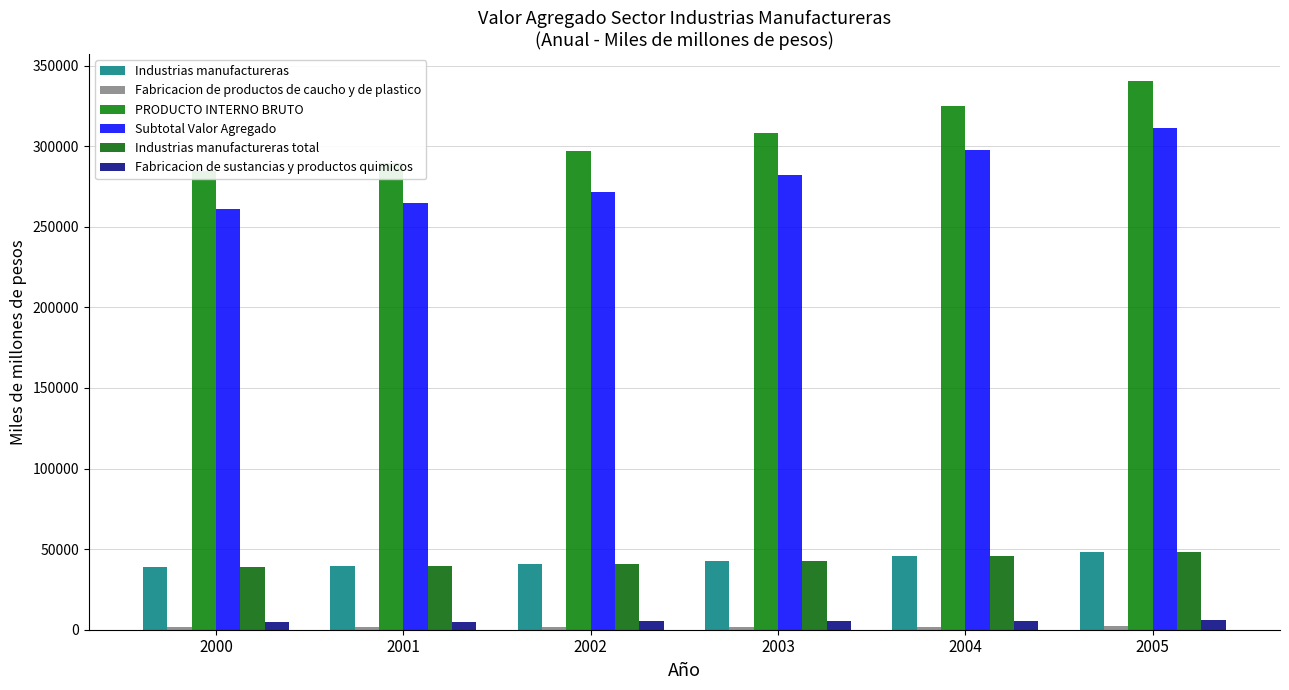

What is the smallest value displayed?

1644